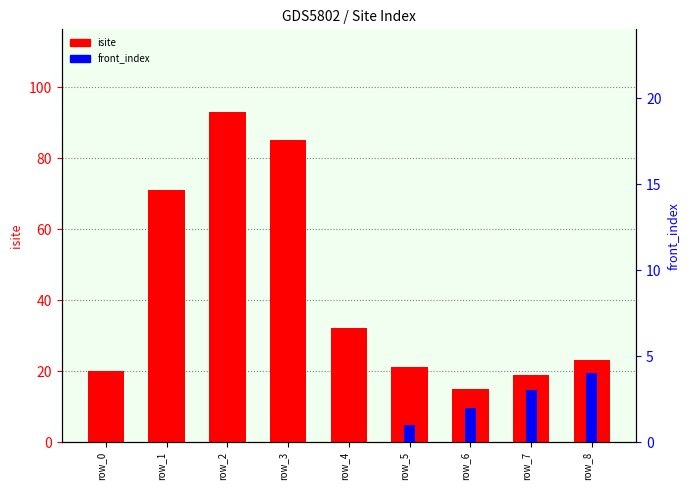

Between row_0 and row_7, which is larger?

row_0